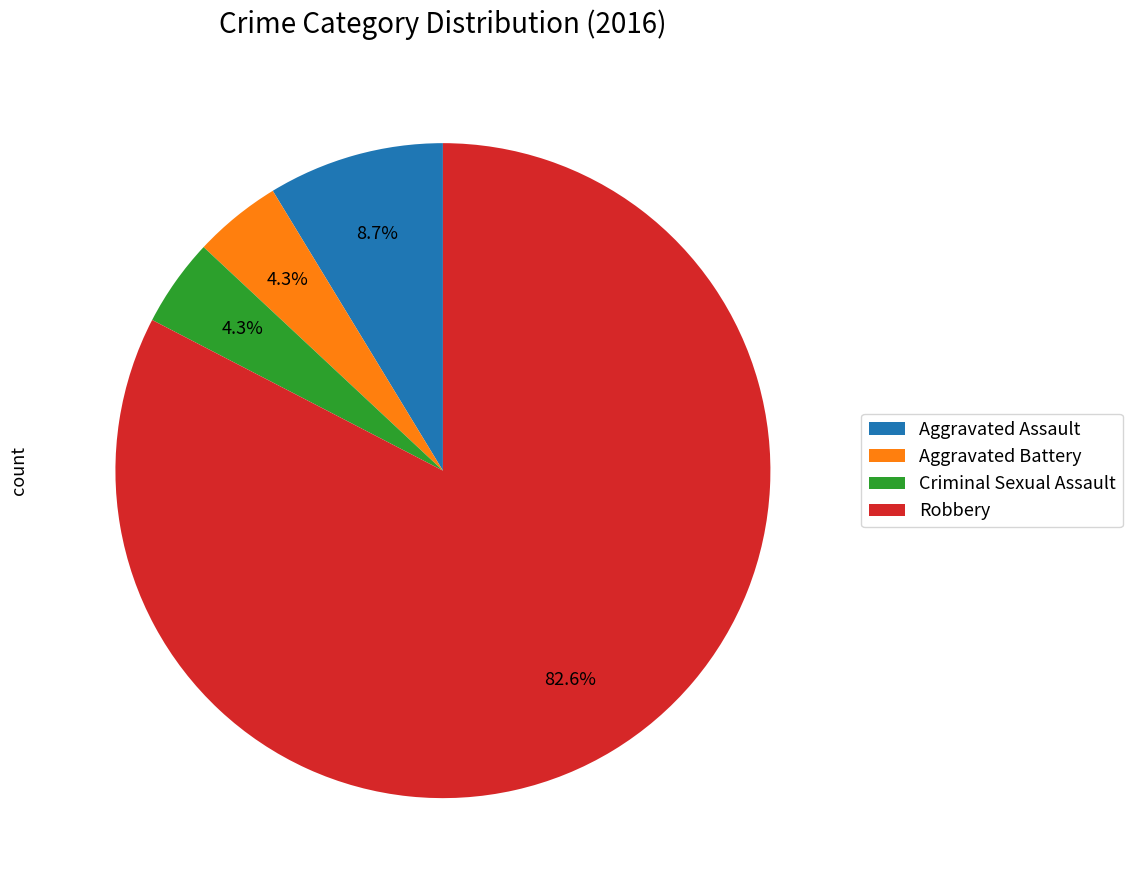

To the nearest percent, what is the difference between the largest and smallest slice percentages?

78%